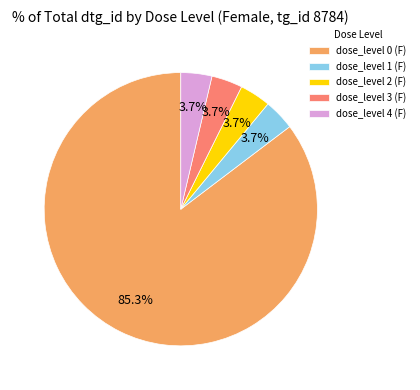

What percentage is the dose_level 4 (F) slice, to the nearest percent?

4%